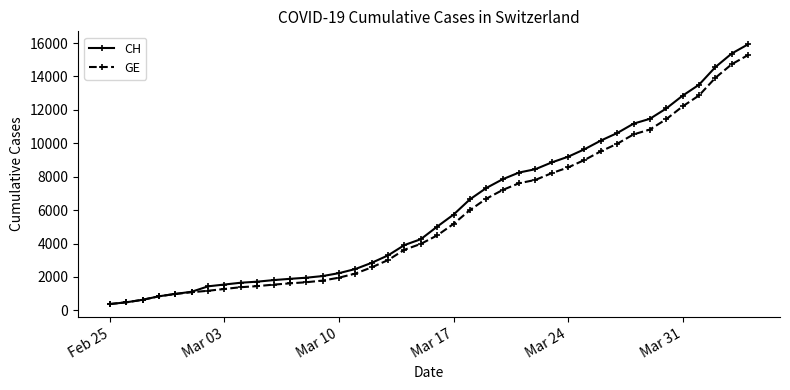

What is the minimum value for GE?

375